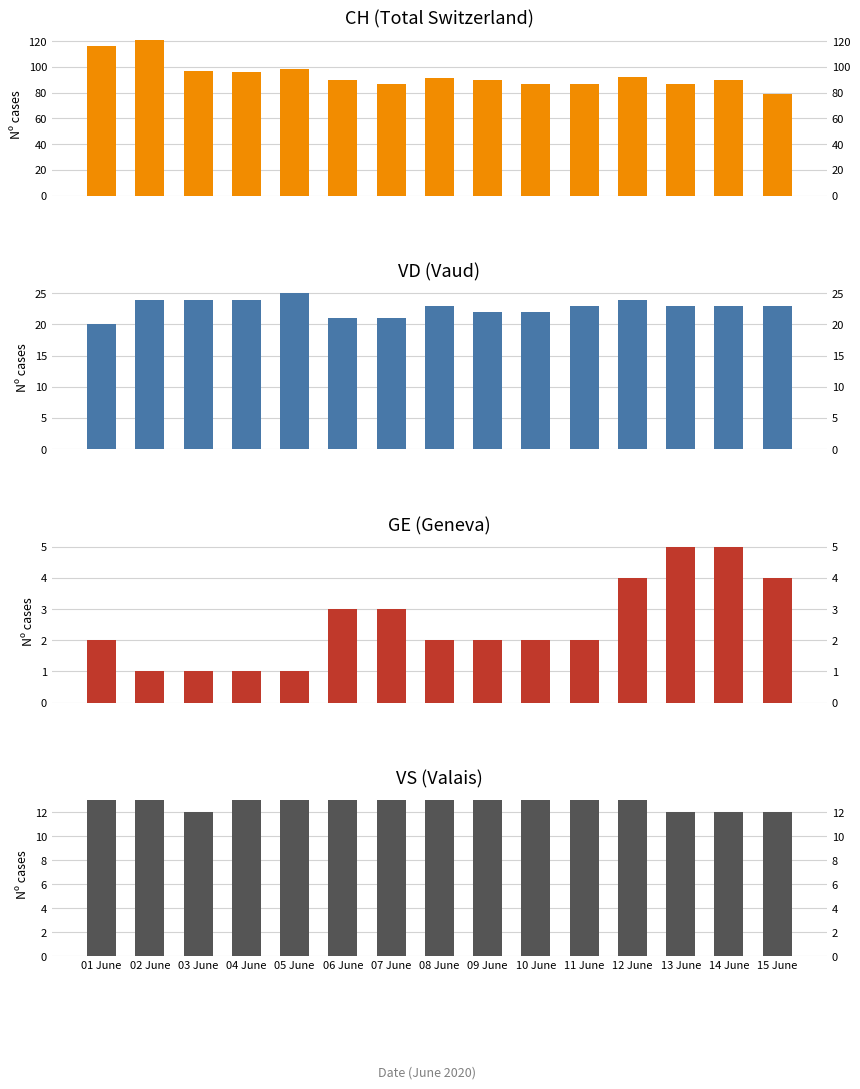

Which has a higher value, 07 June or 02 June?

02 June